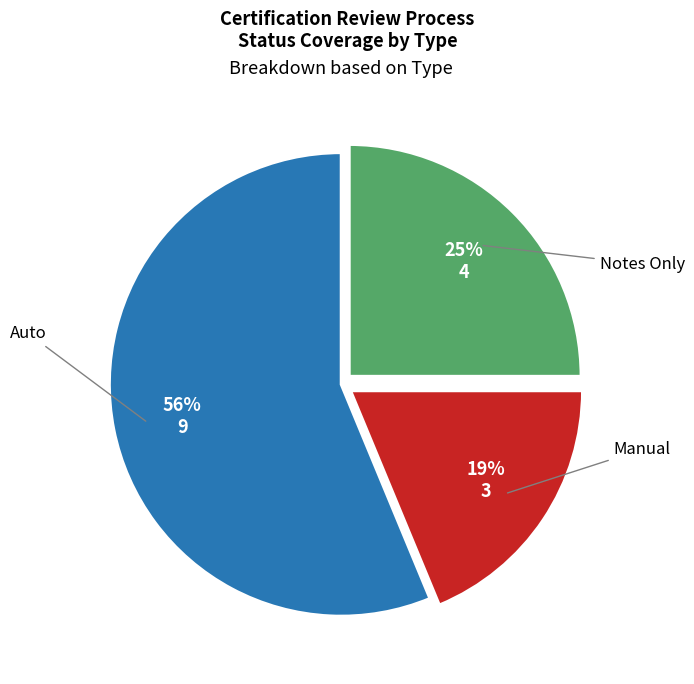

Which slice is the largest?

Auto